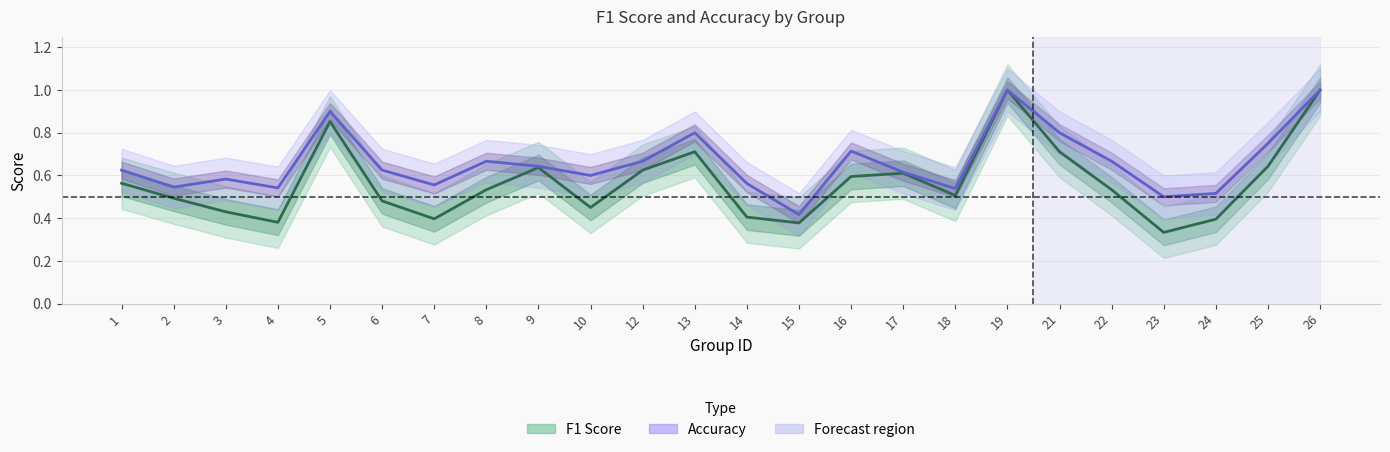

Reading left to right, what are all the values shown in this chart?

F1 Score: 1=0.6	2=0.5	3=0.4	4=0.4	5=0.9	6=0.5	7=0.4	8=0.5	9=0.6	10=0.5	12=0.6	13=0.7	14=0.4	15=0.4	16=0.6	17=0.6	18=0.5	19=1.0	21=0.7	22=0.5	23=0.3	24=0.4	25=0.6	26=1.0
Accuracy: 1=0.6	2=0.5	3=0.6	4=0.5	5=0.9	6=0.6	7=0.6	8=0.7	9=0.6	10=0.6	12=0.7	13=0.8	14=0.6	15=0.4	16=0.7	17=0.6	18=0.5	19=1.0	21=0.8	22=0.7	23=0.5	24=0.5	25=0.8	26=1.0